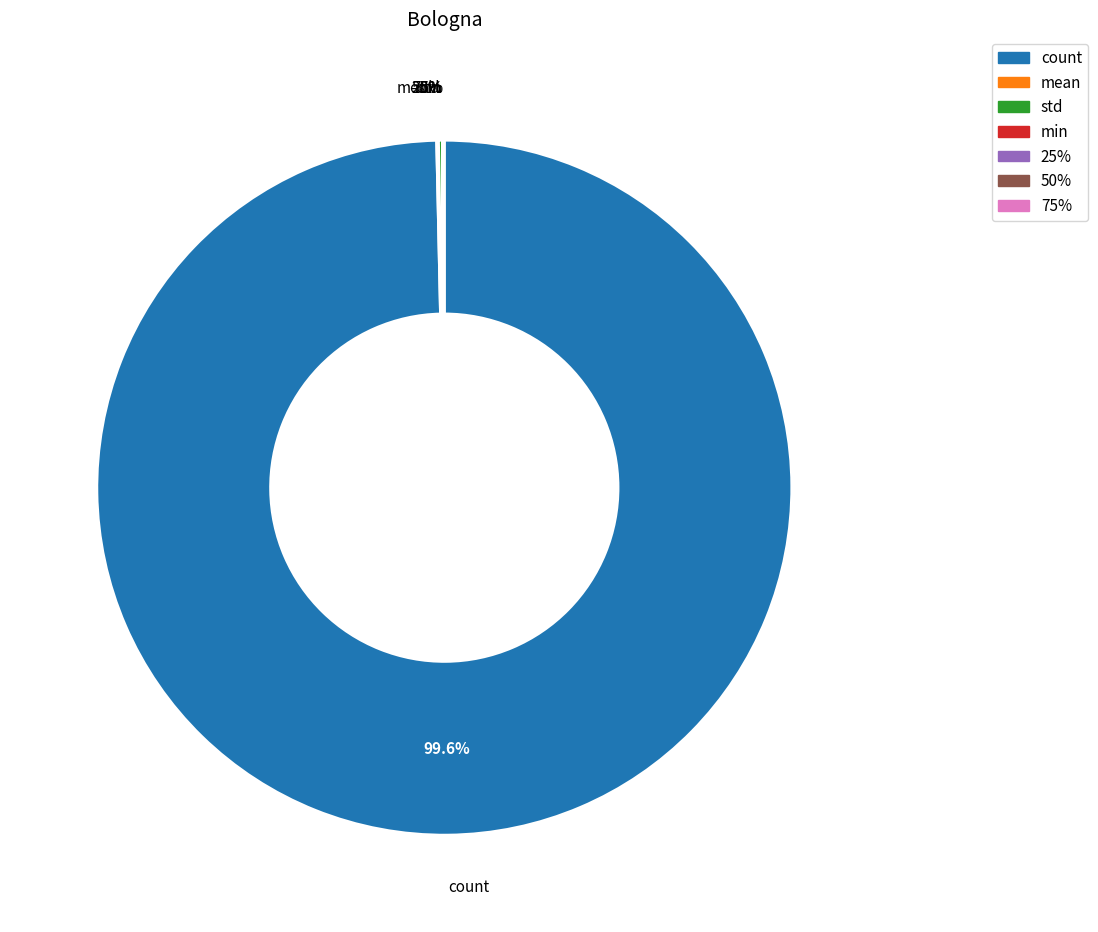

What portion of the pie excludes 50%?

100.0%